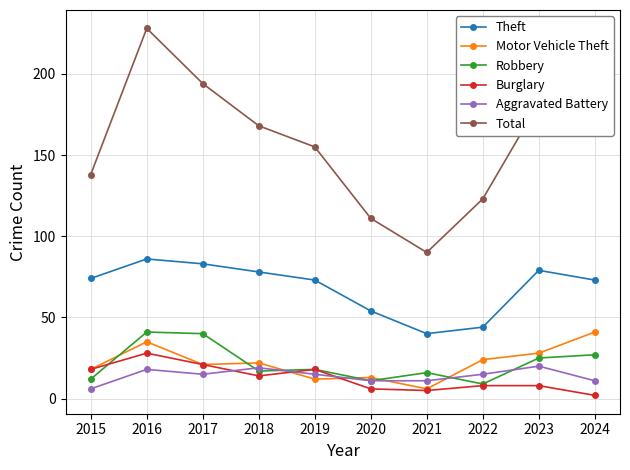

At which category does Total reach its first local valley?

2021